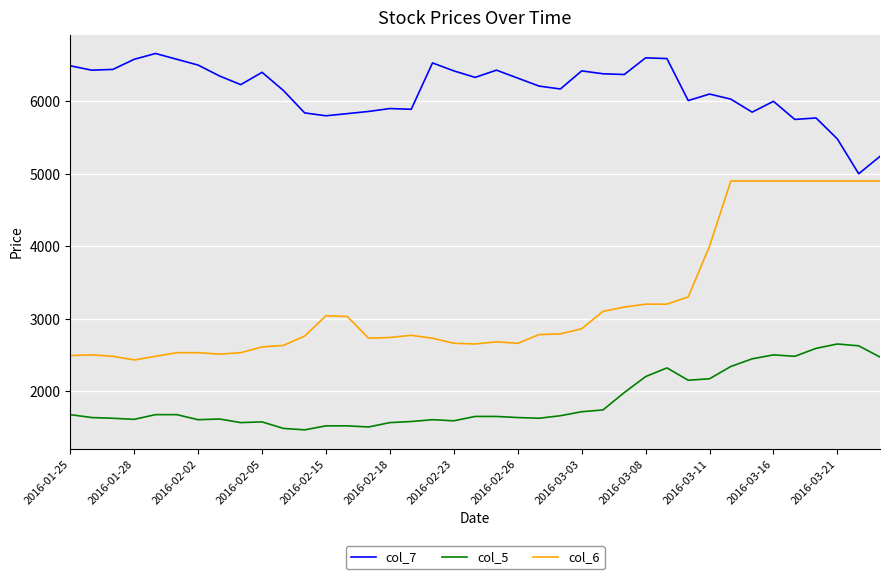

Which series has the widest spread of values?

col_6